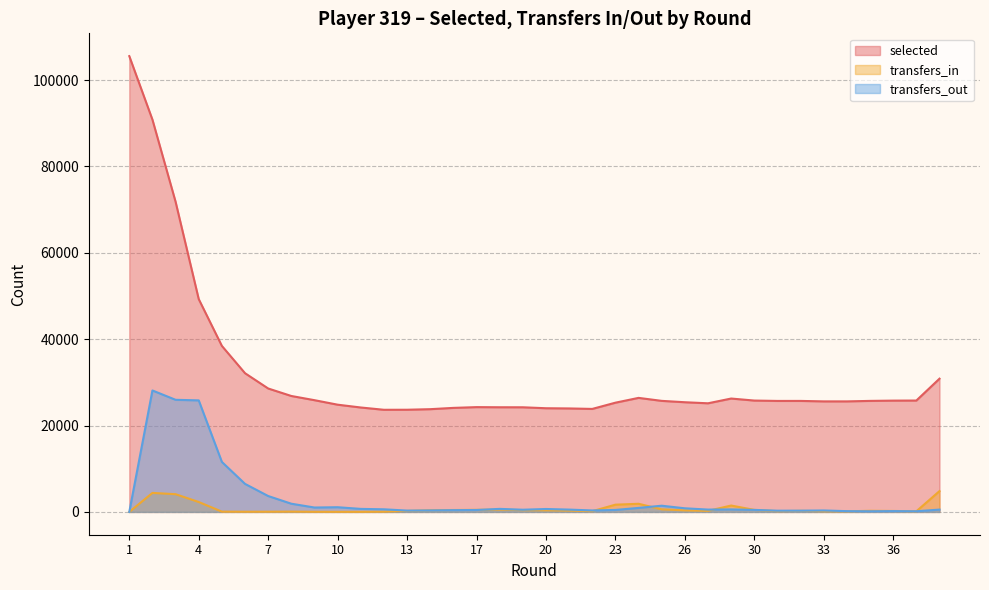

What is the value of the selected point at the 20th from the left?

23967